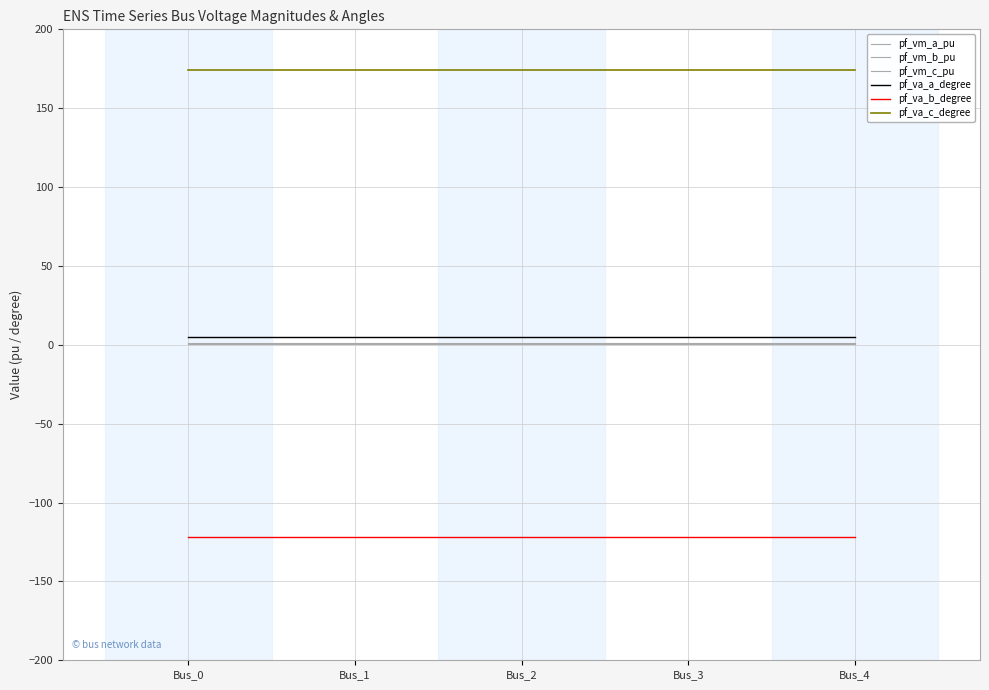

At which category is the sum across all series the highest?

Bus_3